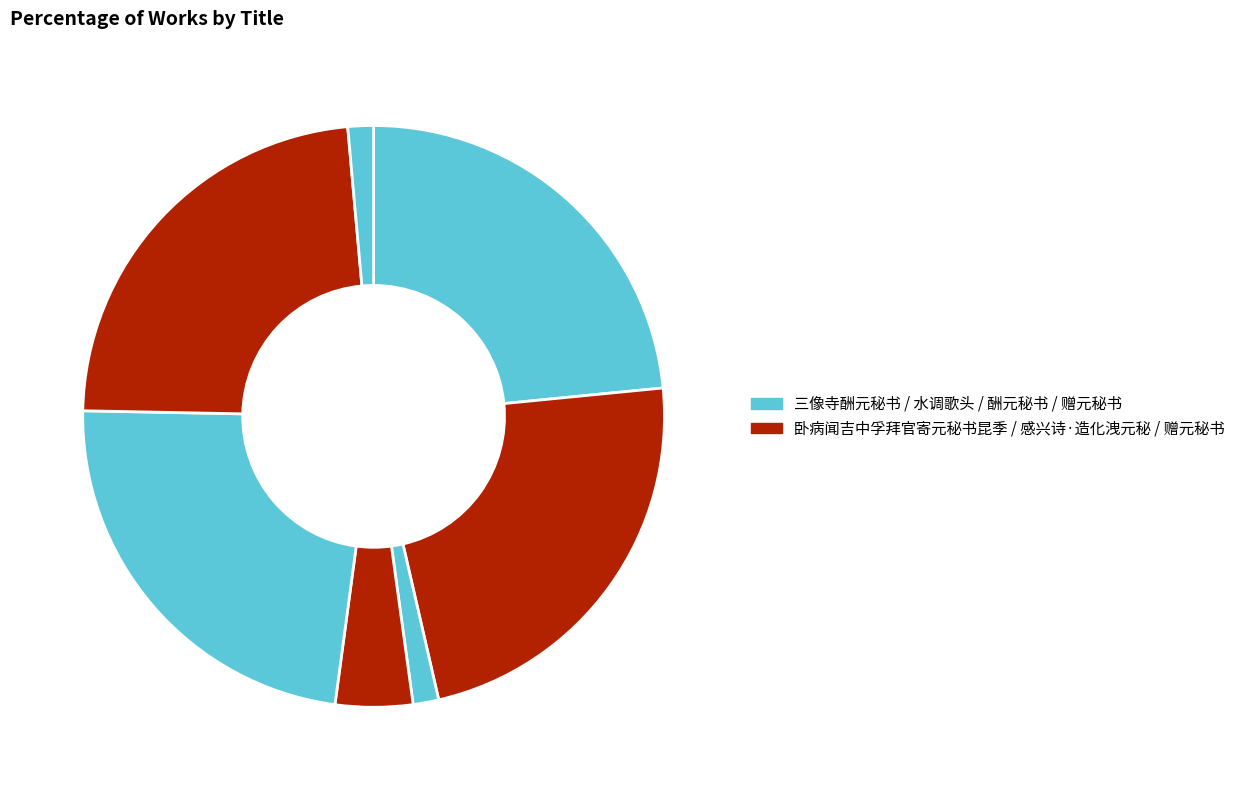

How many segments does this pie chart have?

7